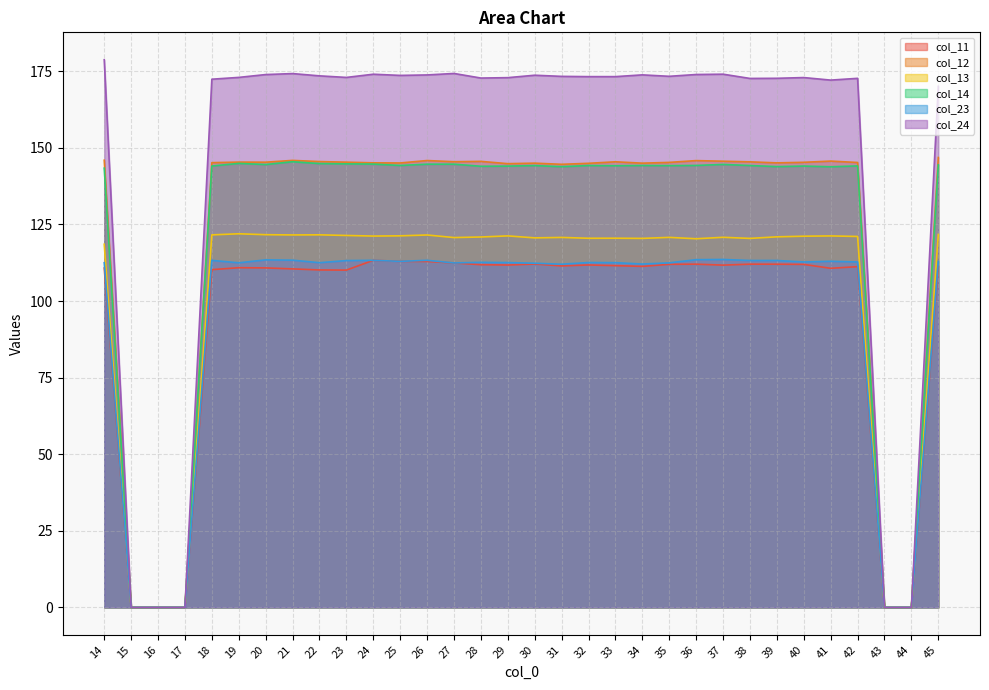

List the series in order of their peak value, highest first.

col_24, col_12, col_14, col_13, col_23, col_11